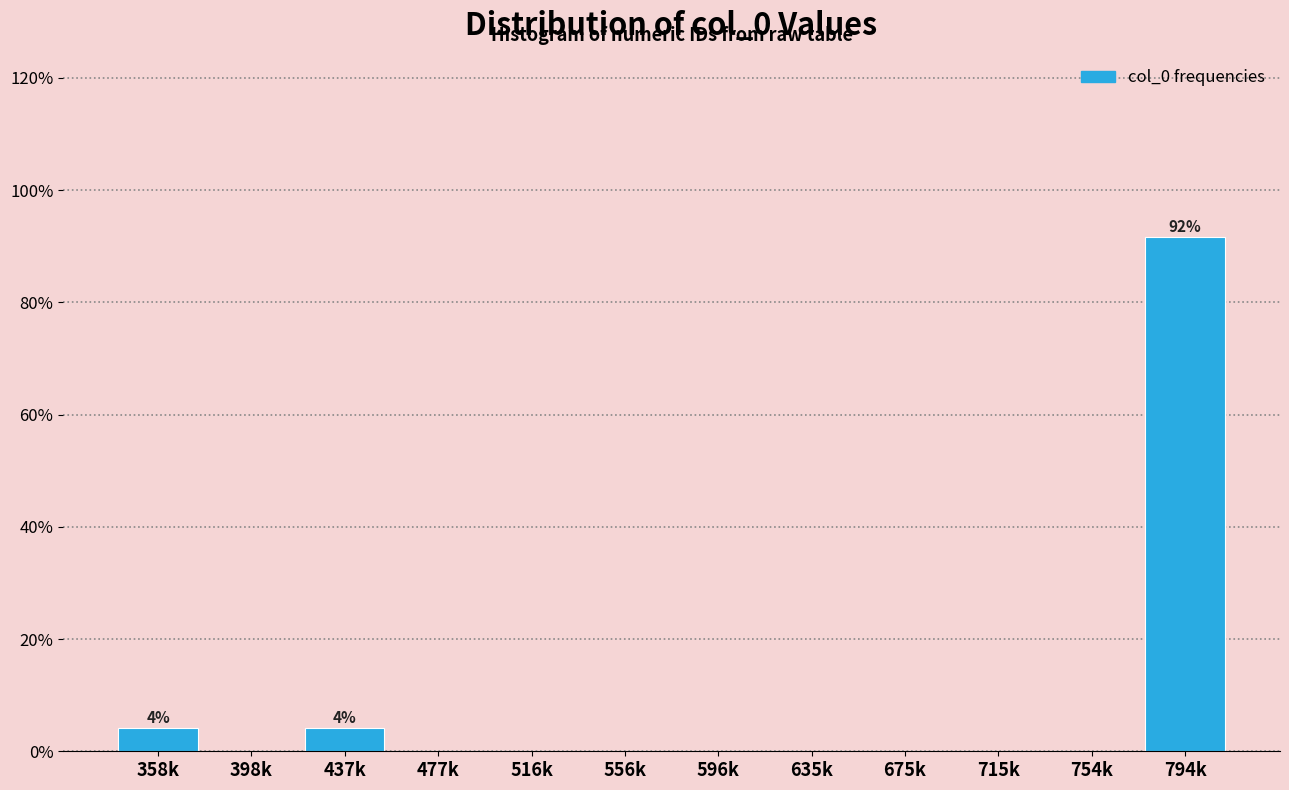

Reading left to right, extract all data points from this chart.

358k=4.2	398k=0.0	437k=4.2	477k=0.0	516k=0.0	556k=0.0	596k=0.0	635k=0.0	675k=0.0	715k=0.0	754k=0.0	794k=91.7